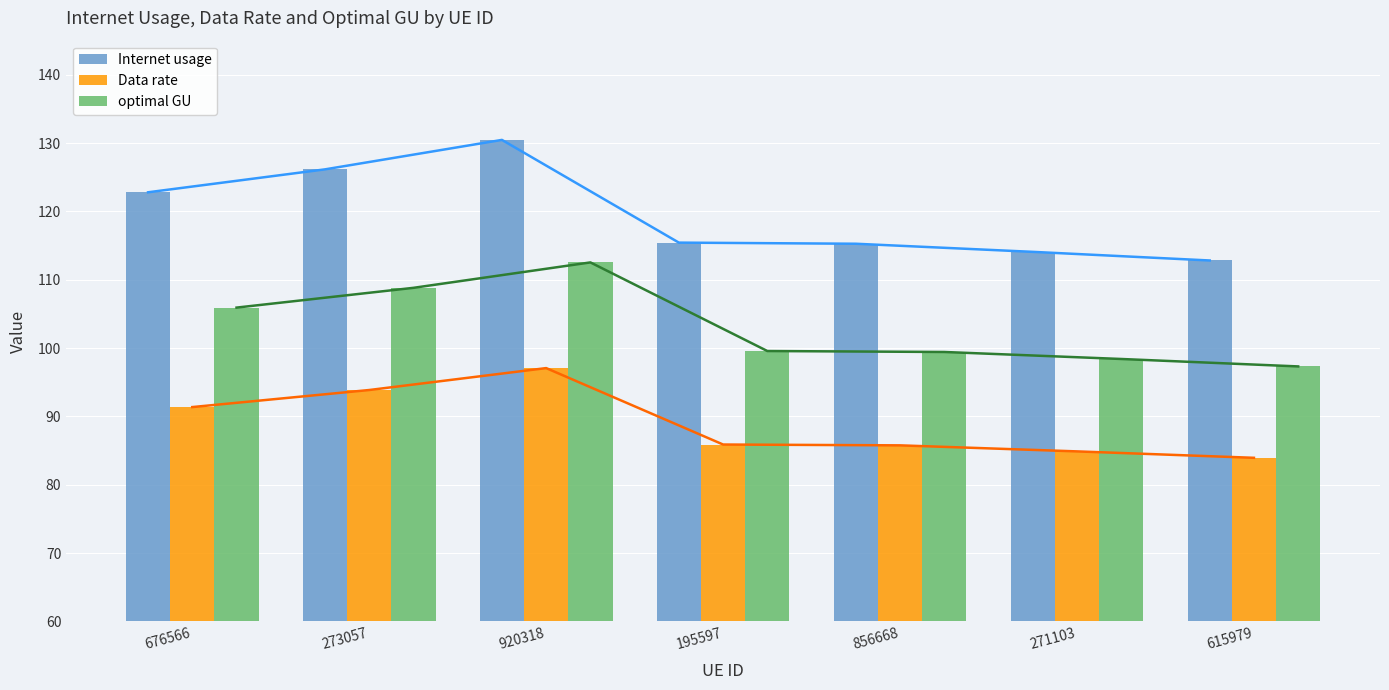

Is the value of optimal GU at 195597 greater than the value of Internet usage at 195597?

No